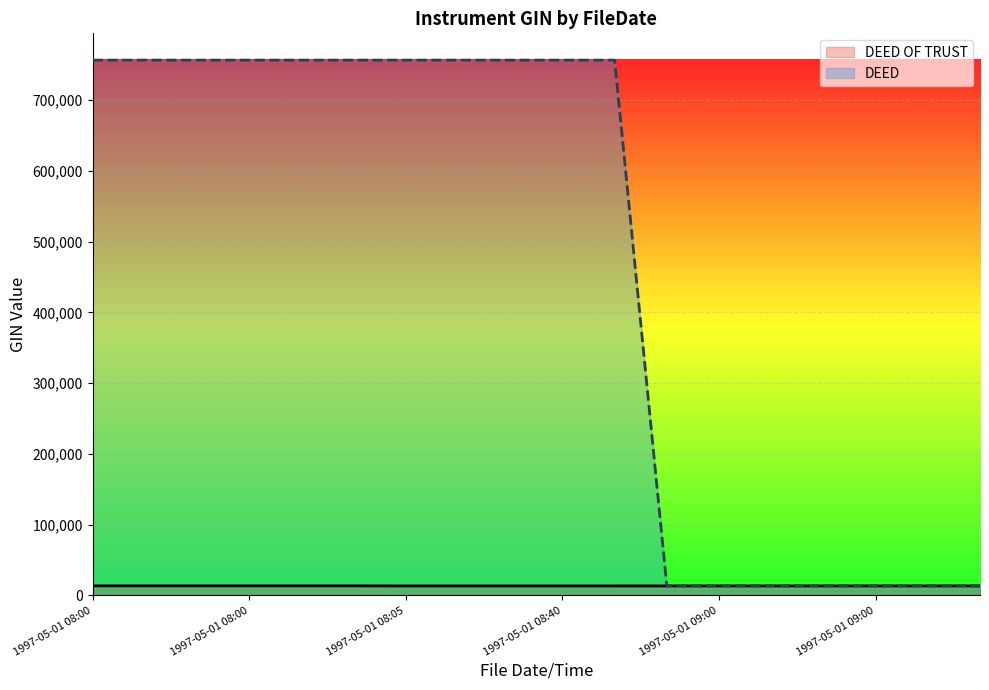

What is the average value of the DEED OF TRUST series?

13462